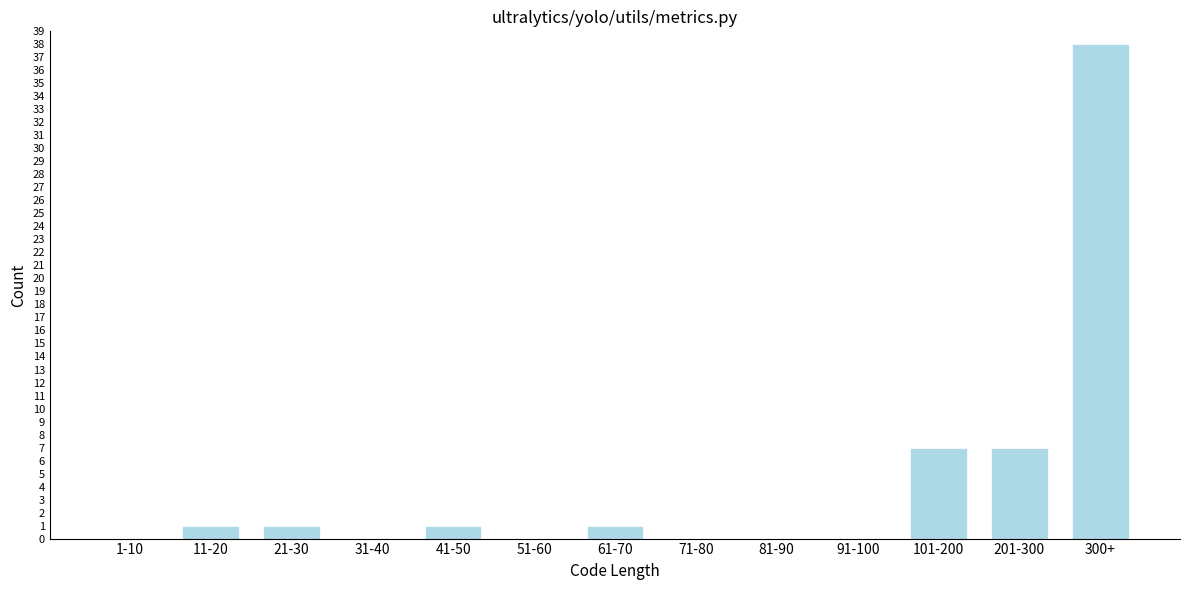

Reading left to right, transcribe all the data shown in this chart.

1-10=0	11-20=1	21-30=1	31-40=0	41-50=1	51-60=0	61-70=1	71-80=0	81-90=0	91-100=0	101-200=7	201-300=7	300+=38